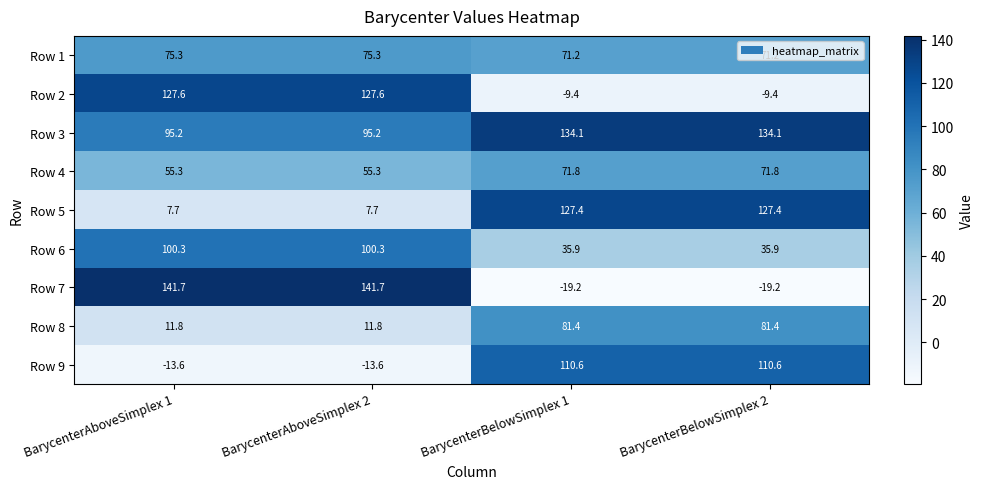

What is the approximate value of Row 3 at BarycenterBelowSimplex 1?

134.1